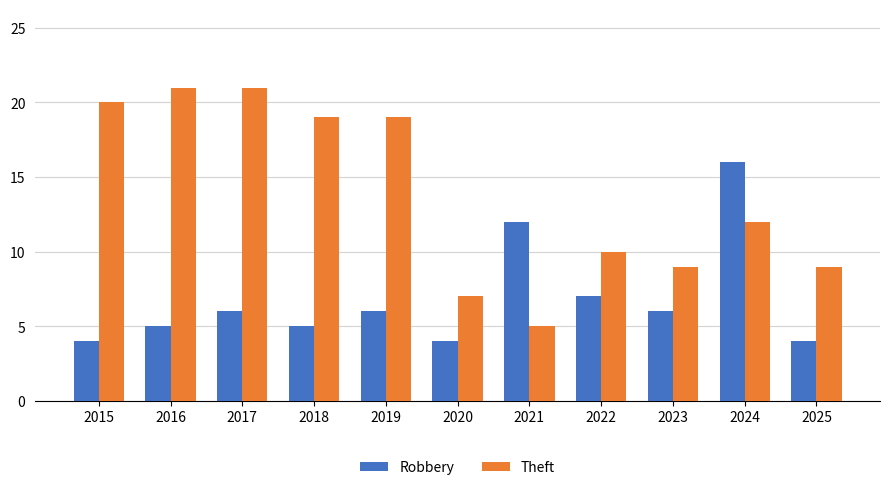

Count the number of data series in this chart.

2